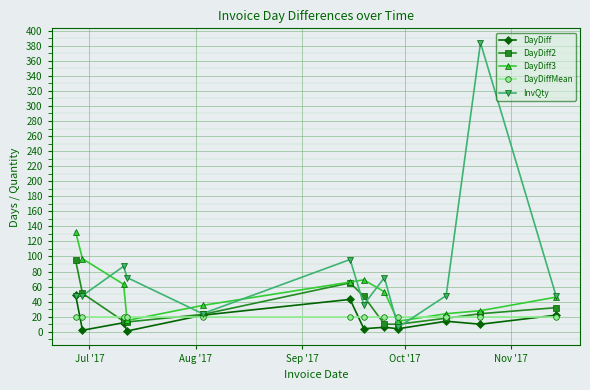

True or false: DayDiff has more than 1 points higher than both neighbors.

True